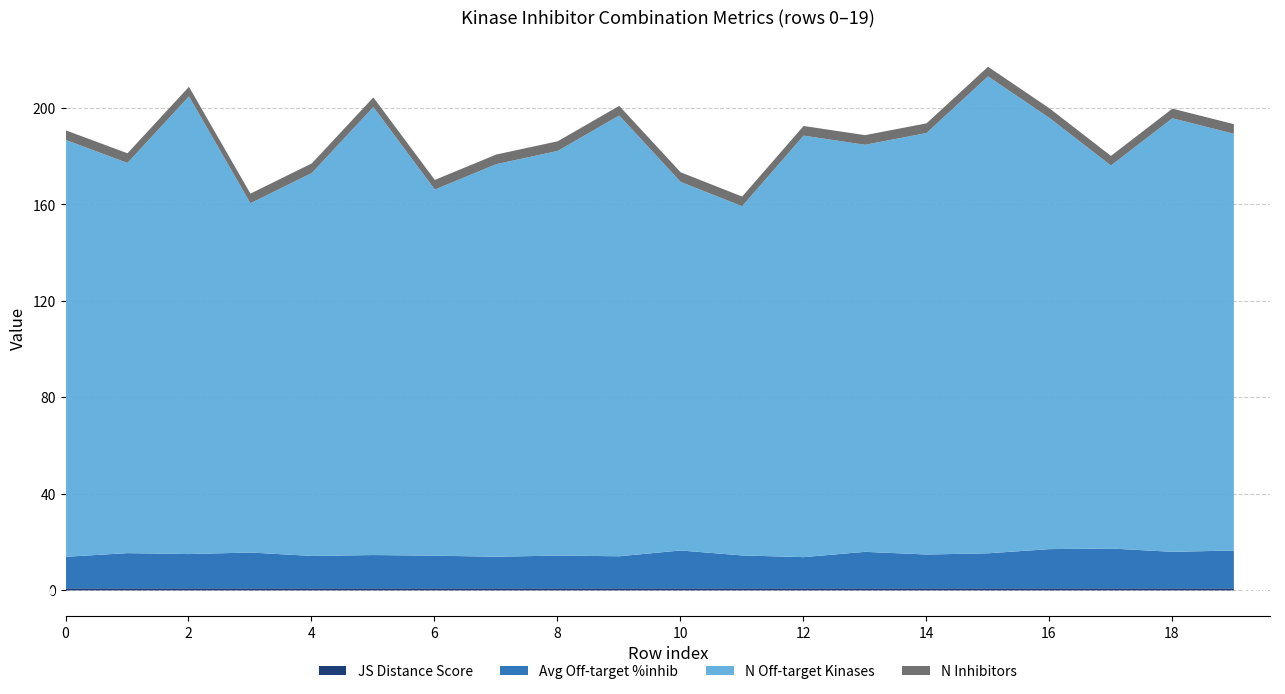

Rank the series by their maximum value, from highest to lowest.

Number of off-target kinases, Average off-target kinase %inhib, number of inhibitors, JS Distance Score